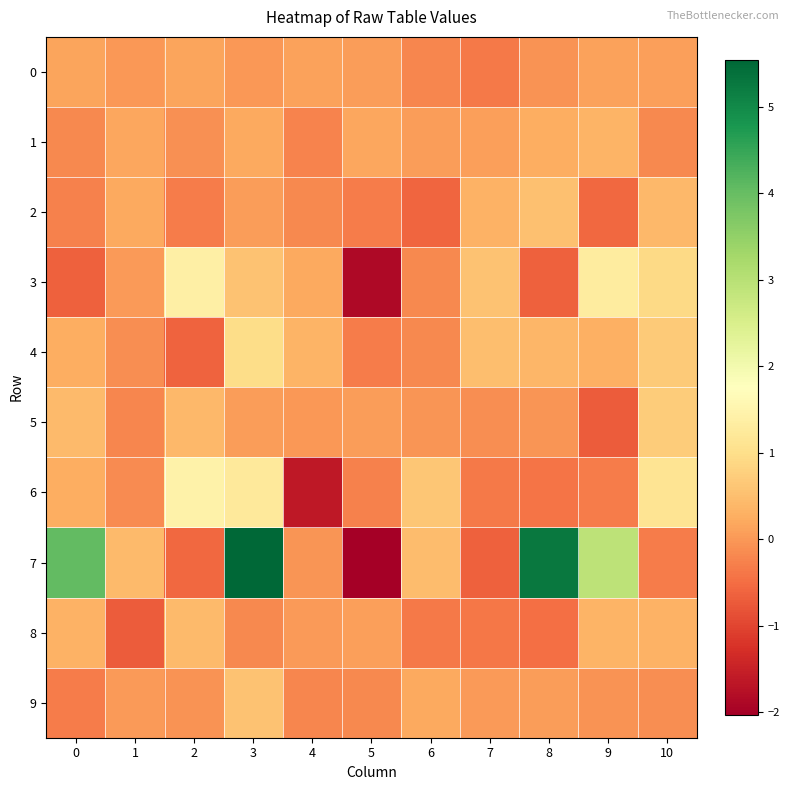

Rank the series by their maximum value, from highest to lowest.

7, 6, 3, 4, 5, 9, 2, 8, 1, 0